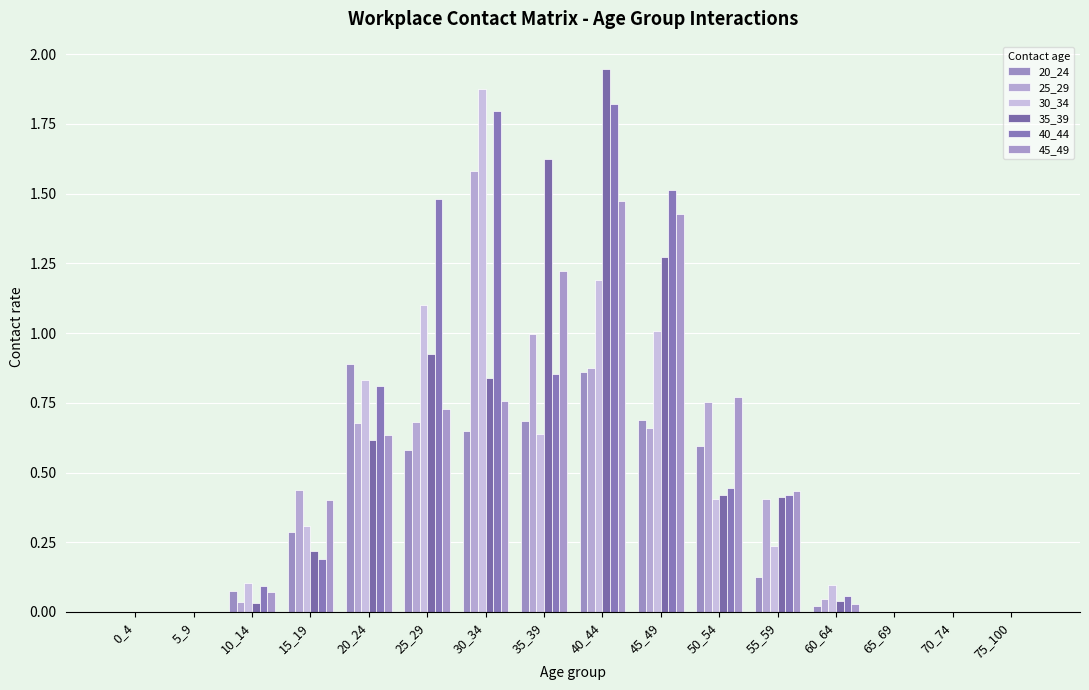

Are the bars horizontal?

No